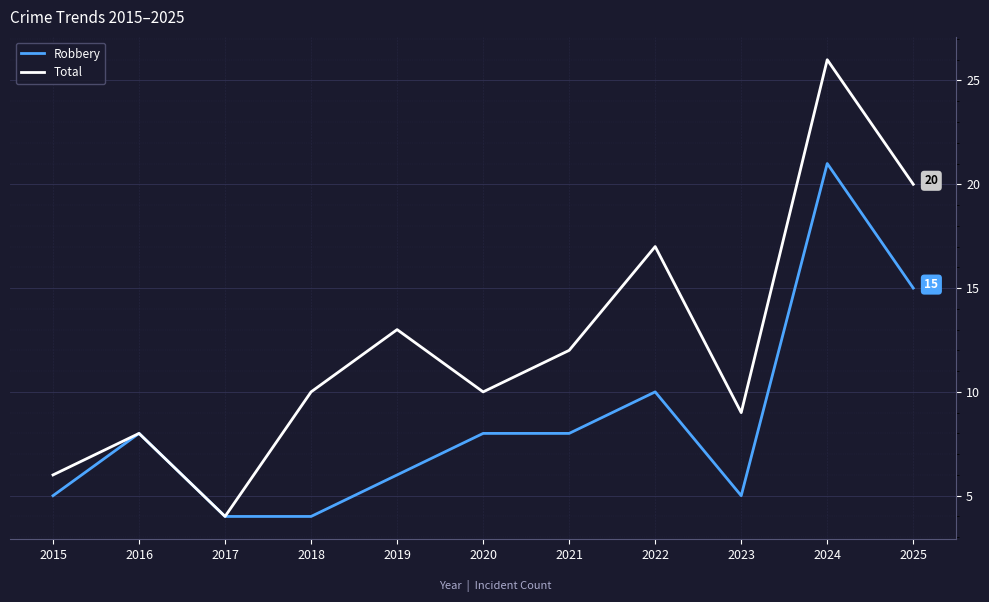

What is the total value across all series at 2020?

18